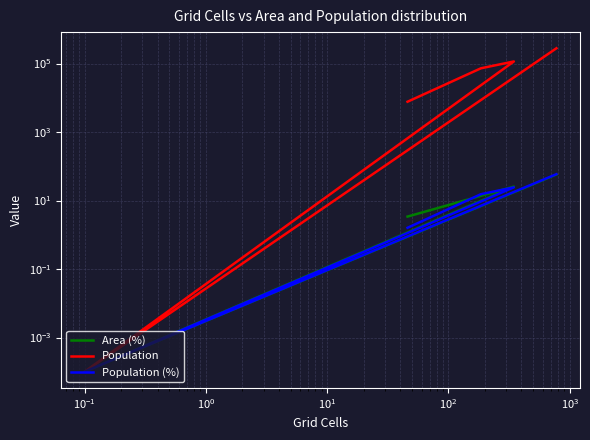

How many data points does each series have?

6